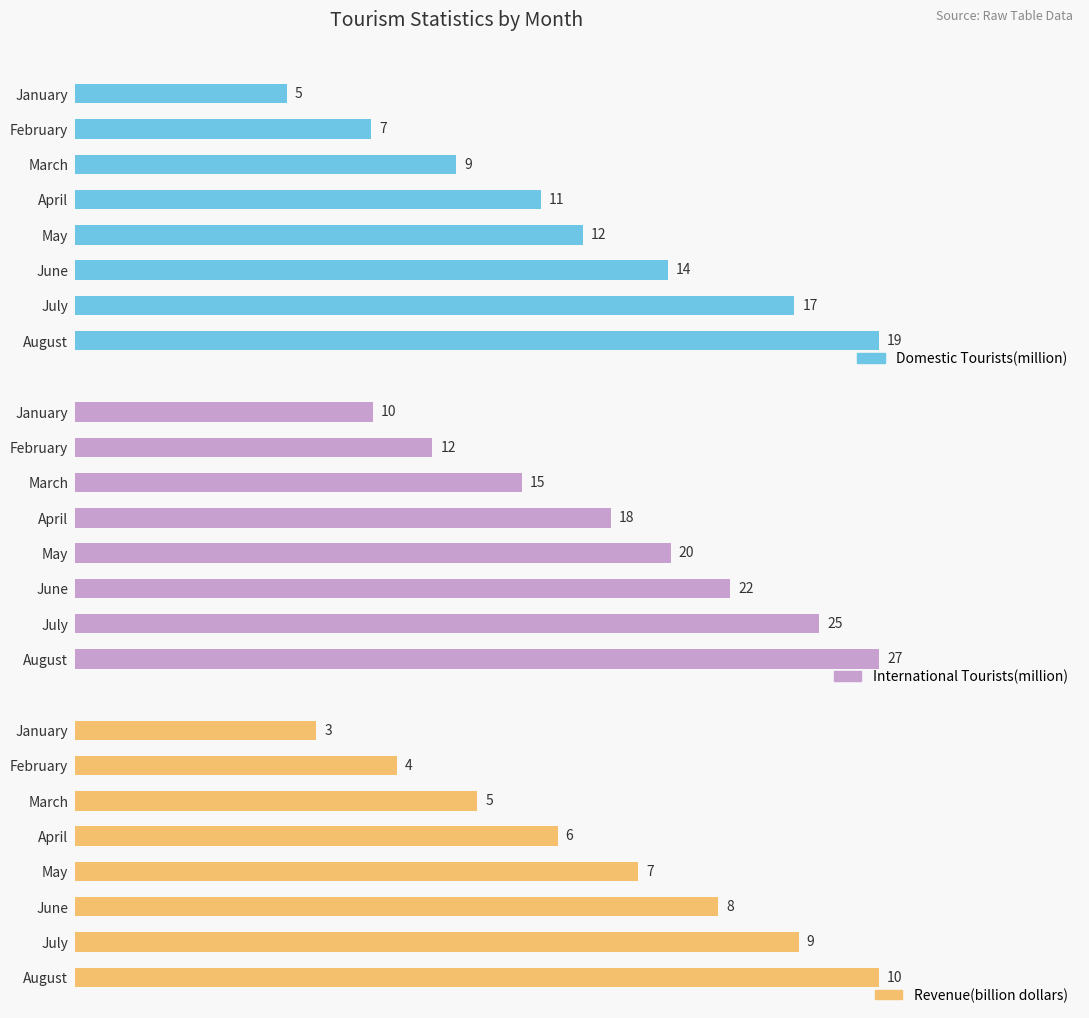

List the series in order of their peak value, lowest first.

Revenue(billion dollars), Domestic Tourists(million), International Tourists(million)